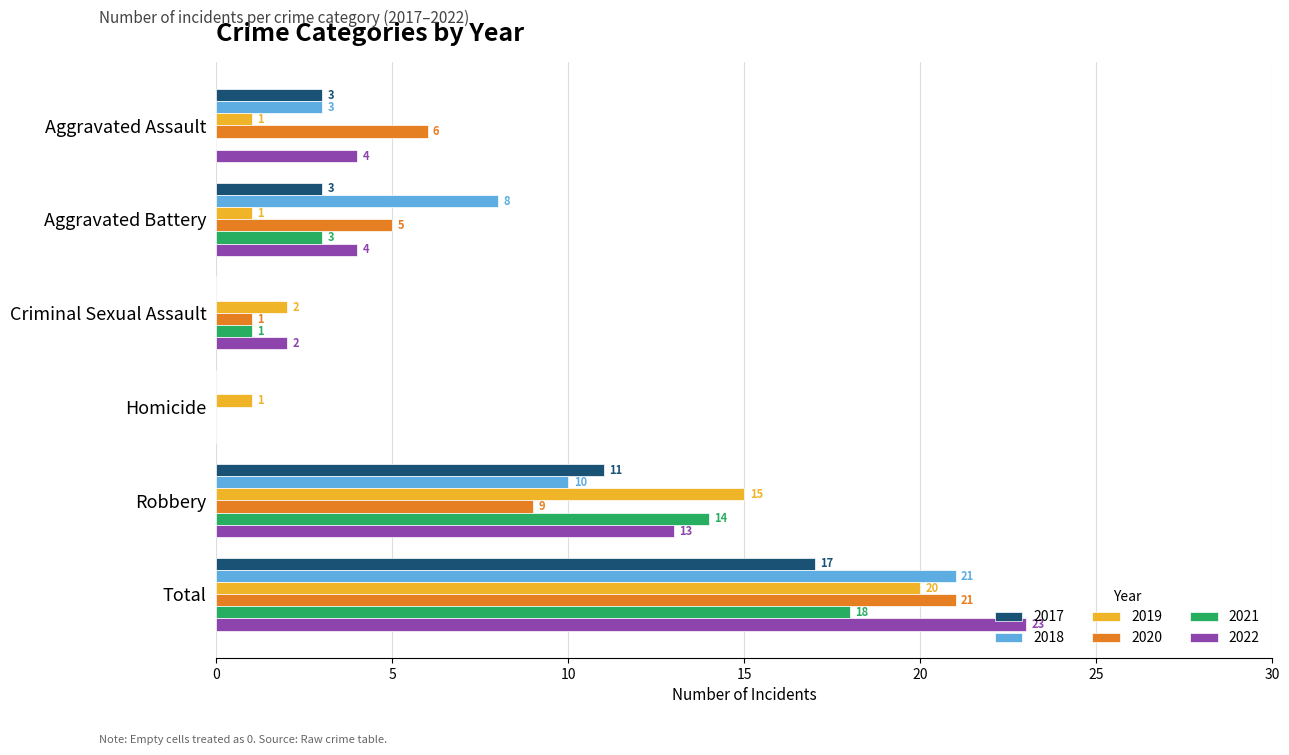

The 2018 series shows 2 at Aggravated Battery. True or false?

False